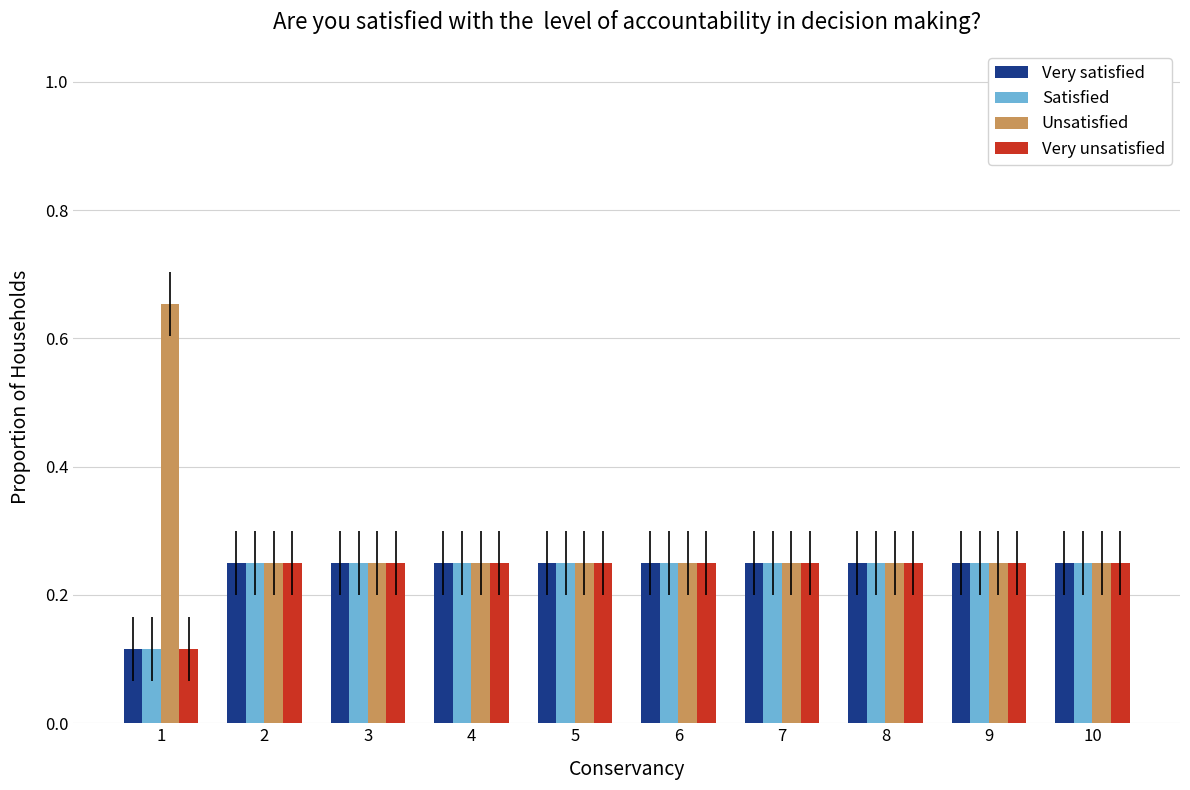

At how many categories does at least one series exceed 0?

10